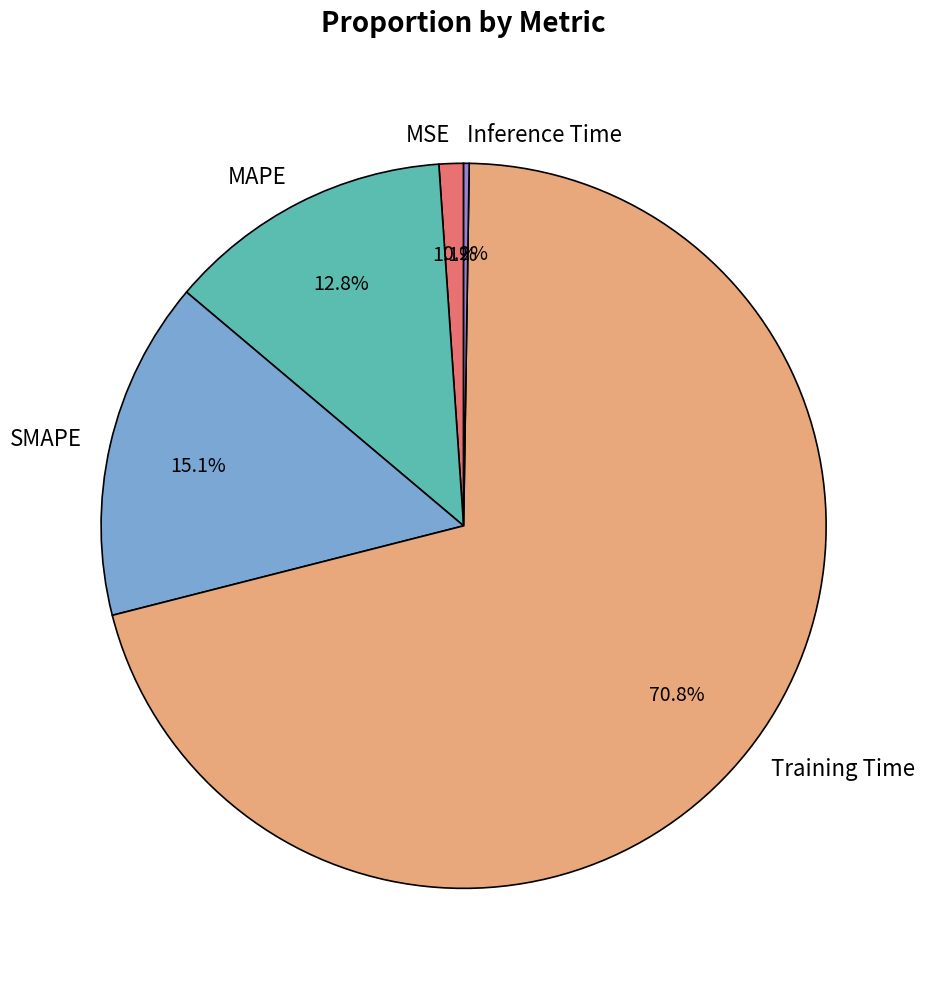

Does SMAPE account for over 50% of the chart?

No